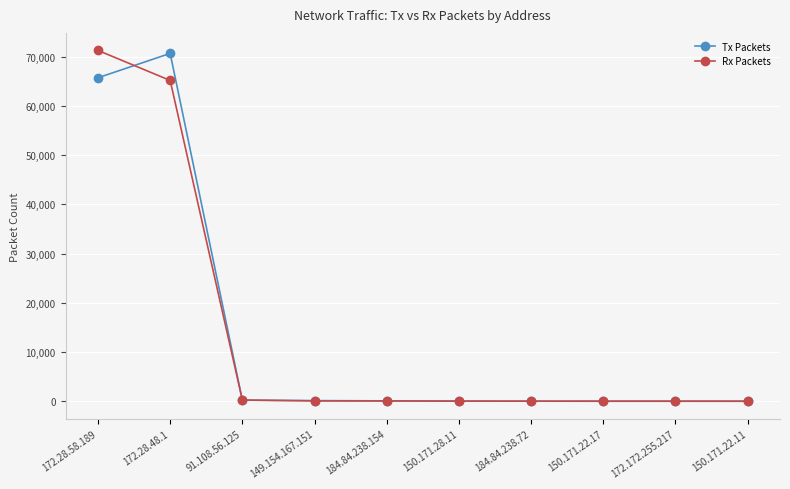

True or false: Tx Packets has more than 0 points higher than both neighbors.

True